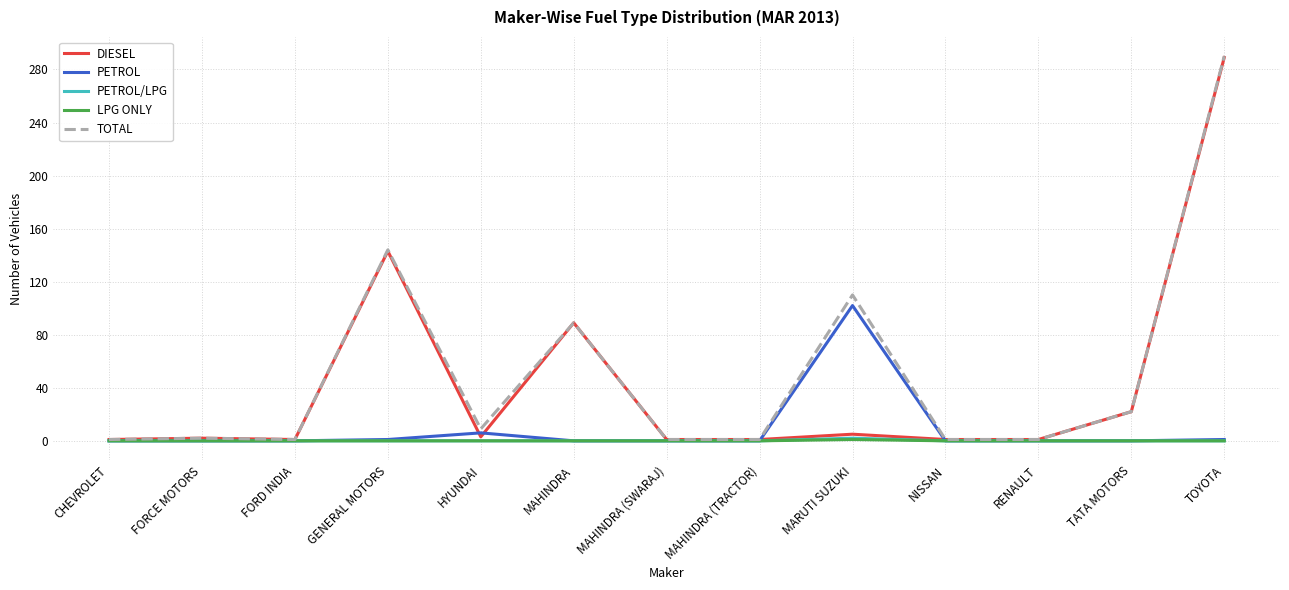

What is the sum of the TOTAL values at NISSAN and TATA MOTORS?

23